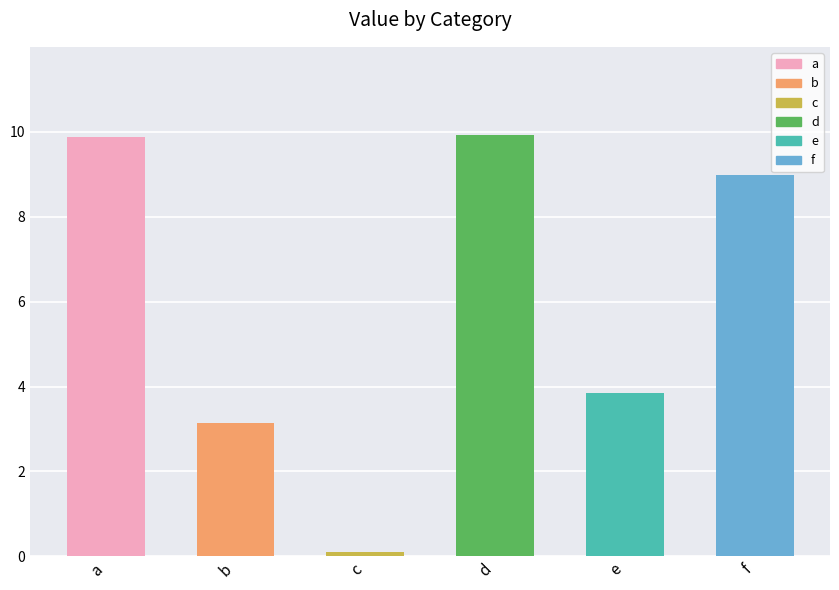

Which has a higher value, c or b?

b